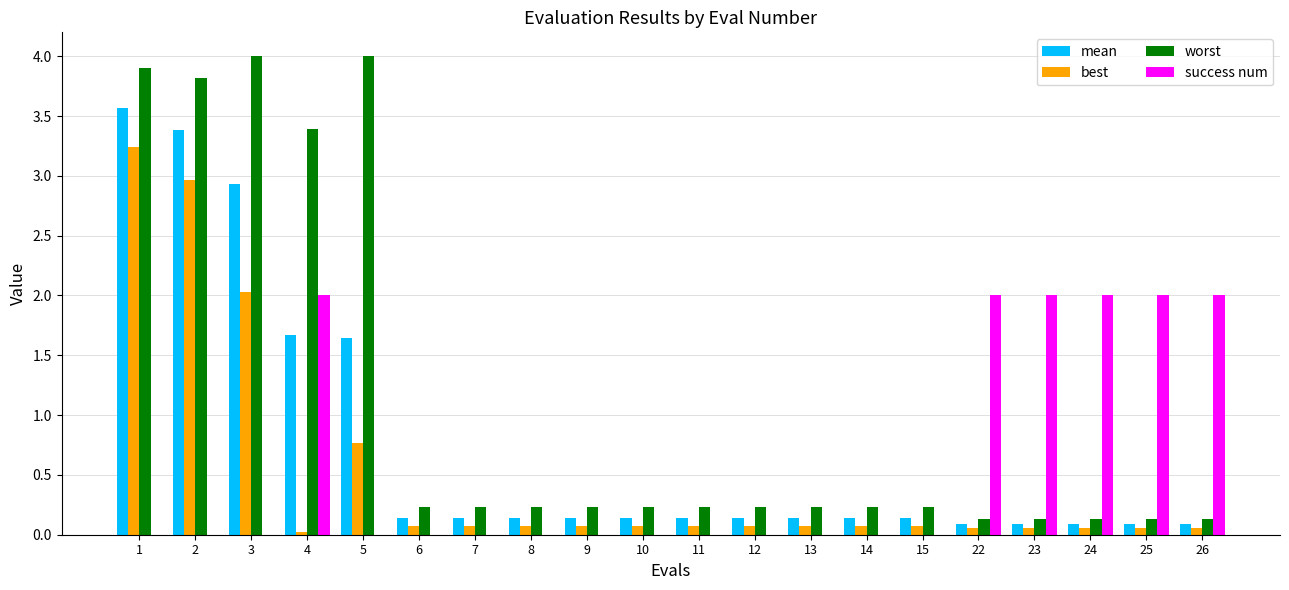

Which series has the largest total across all categories?

worst